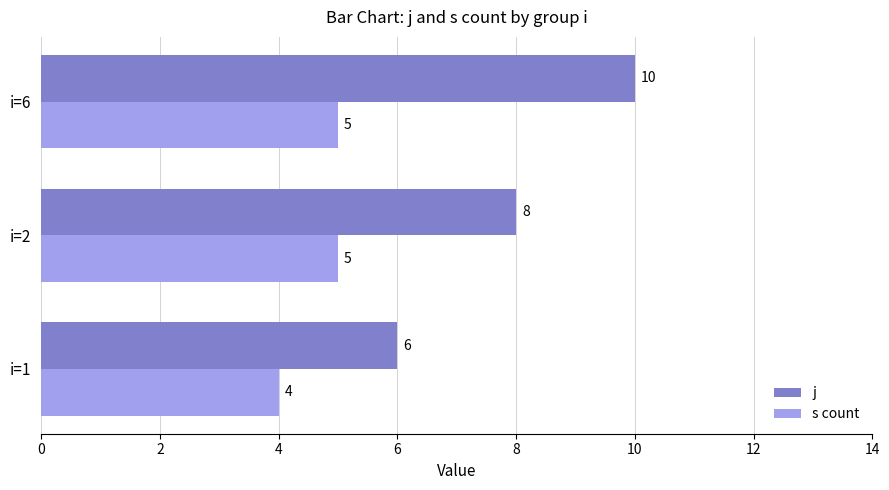

What is the maximum value shown in the chart?

10